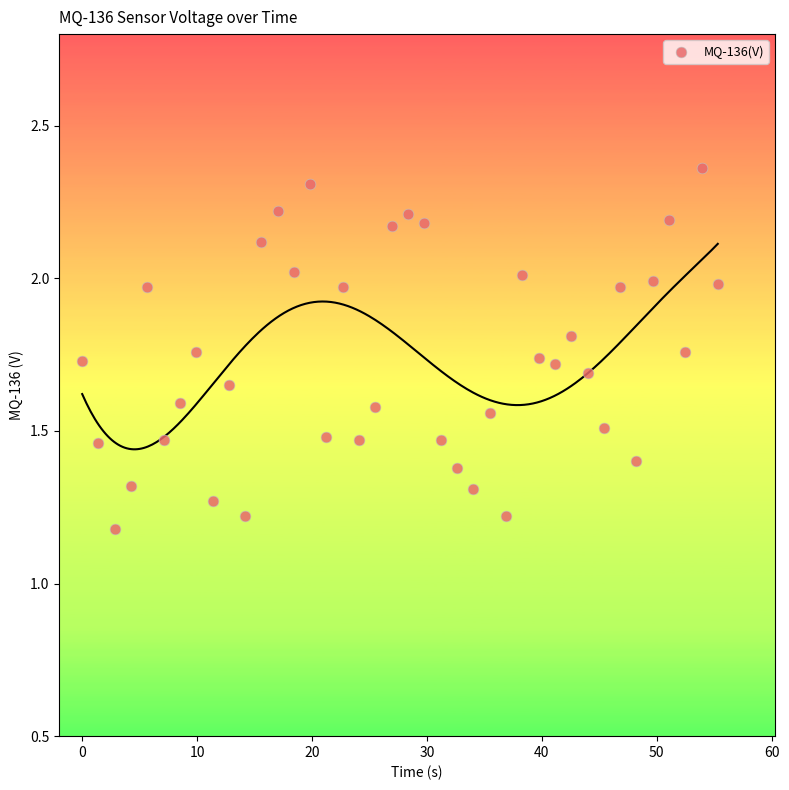

What Y value in the scatter plot is closest to 1?

1.2